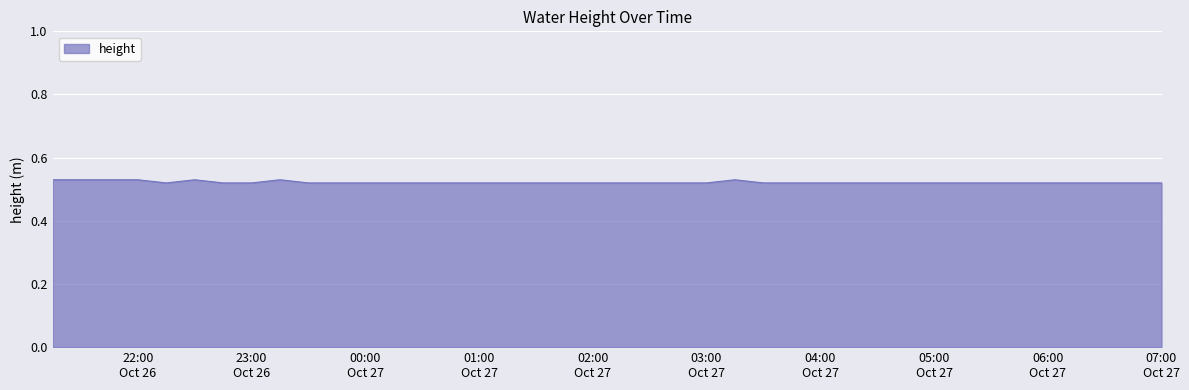

Rank the categories by value from lowest to highest.

2025-10-26 22:15:00, 2025-10-26 22:45:00, 2025-10-26 23:00:00, 2025-10-26 23:30:00, 2025-10-26 23:45:00, 2025-10-27 00:00:00, 2025-10-27 00:15:00, 2025-10-27 00:30:00, 2025-10-27 00:45:00, 2025-10-27 01:00:00, 2025-10-27 01:15:00, 2025-10-27 01:30:00, 2025-10-27 01:45:00, 2025-10-27 02:00:00, 2025-10-27 02:15:00, 2025-10-27 02:30:00, 2025-10-27 02:45:00, 2025-10-27 03:00:00, 2025-10-27 03:30:00, 2025-10-27 03:45:00, 2025-10-27 04:00:00, 2025-10-27 04:15:00, 2025-10-27 04:30:00, 2025-10-27 04:45:00, 2025-10-27 05:00:00, 2025-10-27 05:15:00, 2025-10-27 05:30:00, 2025-10-27 05:45:00, 2025-10-27 06:00:00, 2025-10-27 06:15:00, 2025-10-27 06:30:00, 2025-10-27 06:45:00, 2025-10-27 07:00:00, 2025-10-26 21:15:00, 2025-10-26 21:30:00, 2025-10-26 21:45:00, 2025-10-26 22:00:00, 2025-10-26 22:30:00, 2025-10-26 23:15:00, 2025-10-27 03:15:00